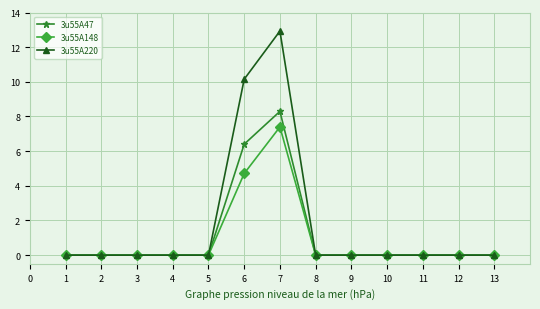

Which series has the largest total across all categories?

3u55A220